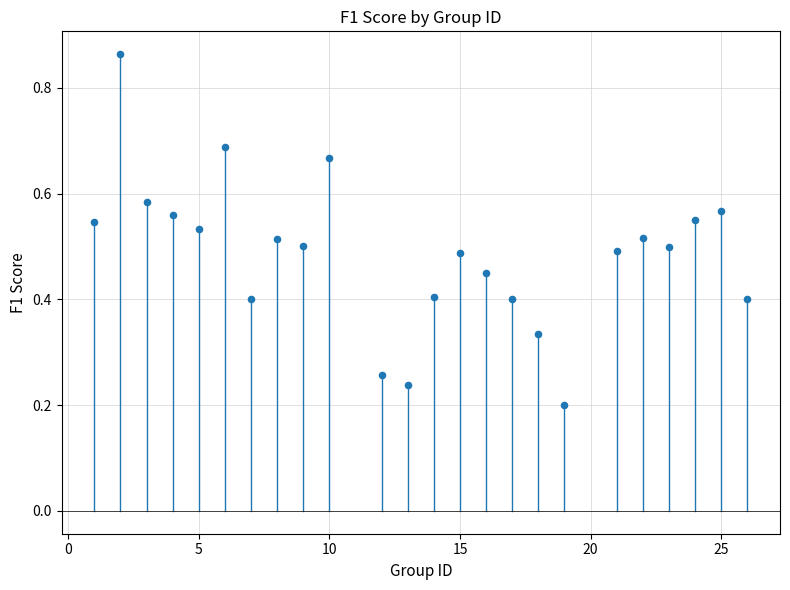

What is the range of X values (max minus min)?

25.0